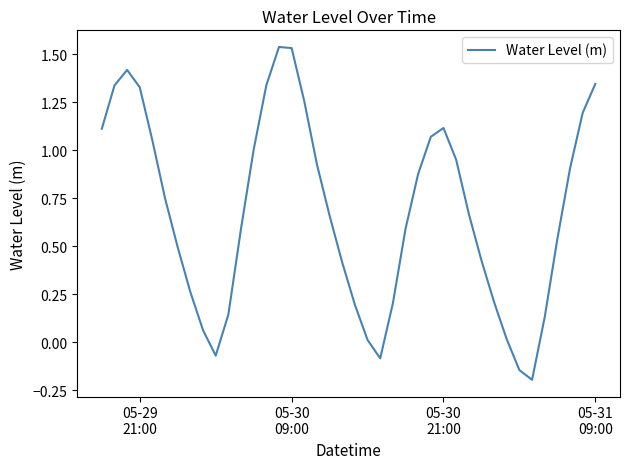

What is the difference between the maximum and minimum values?

1.7